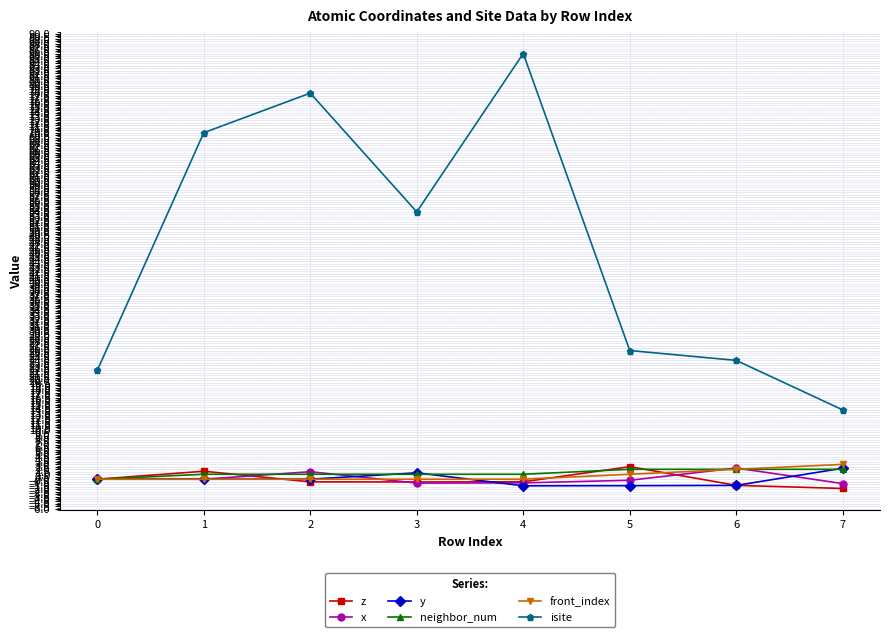

What are all the series names shown in the legend?

z, x, y, neighbor_num, front_index, isite